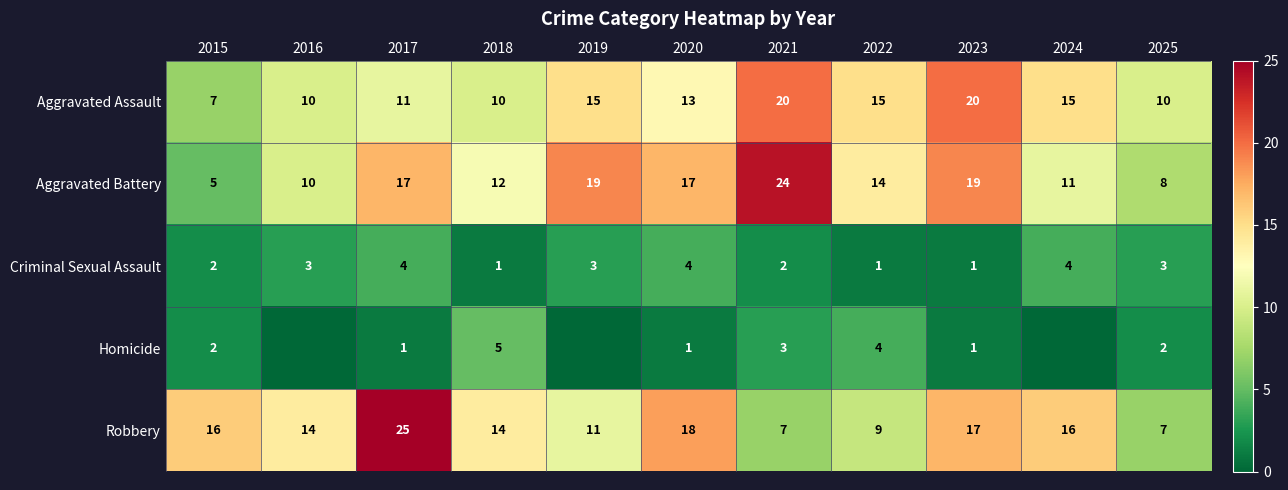

What is the highest value of the Aggravated Assault series?

20